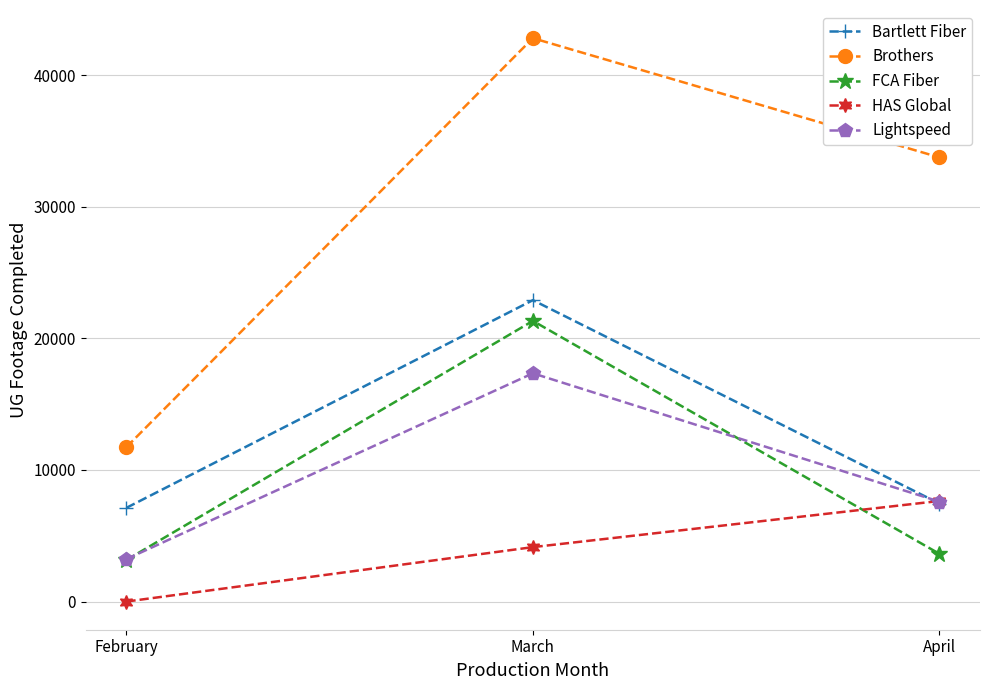

At how many categories does at least one series exceed 6538?

3